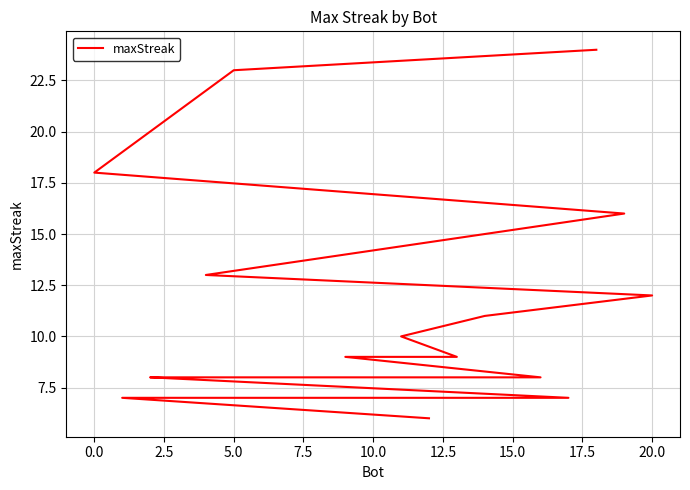

True or false: the data has more than 1 interior local peaks.

False